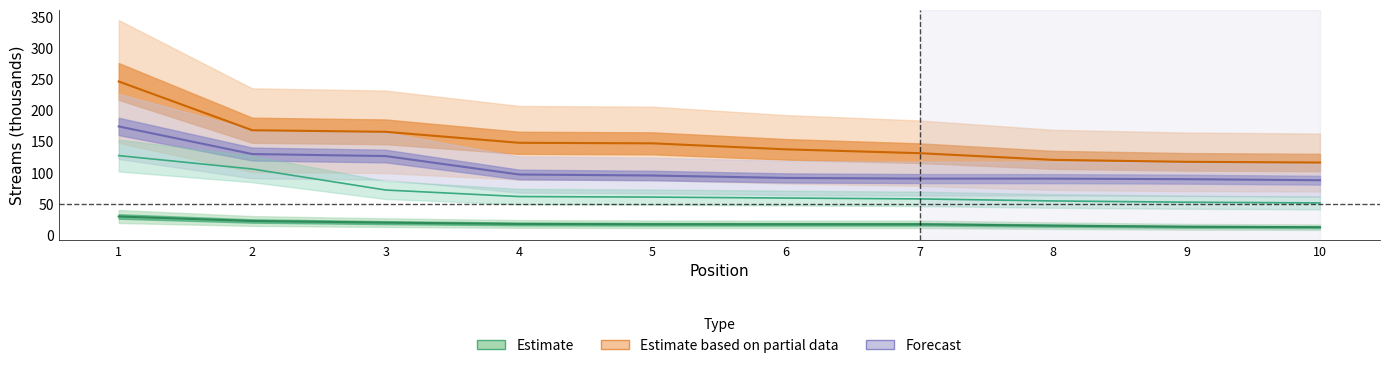

What is the smallest value displayed?

12.4